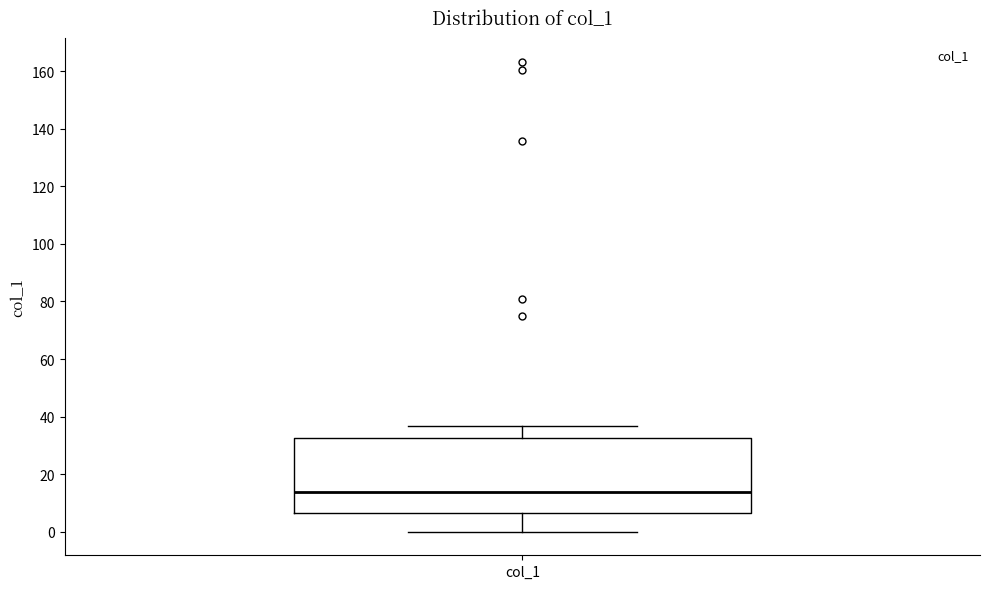

Read this box plot against the y-axis: the position of the median line, the range covered by the box, and the ends of both whiskers. The values are not printed on the chart, so give them approximately, as read against the axis.

median 14, box 6 to 32, whiskers 0 to 36